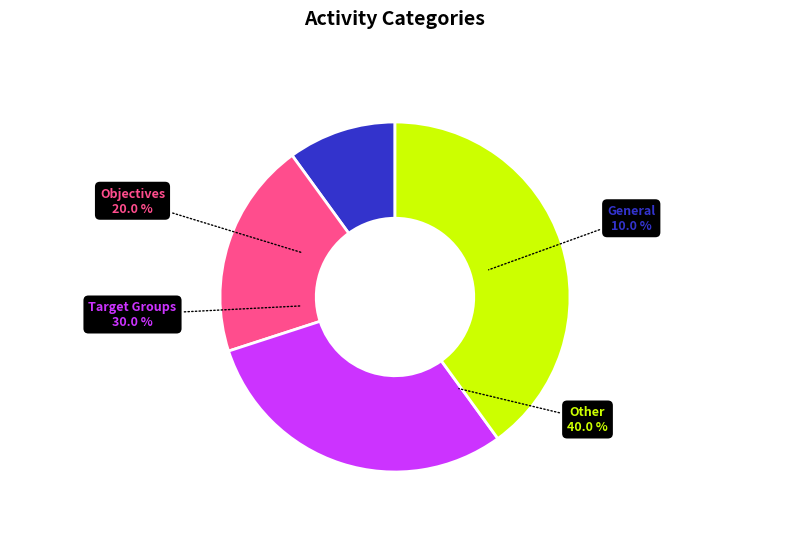

To the nearest percent, what percentage of the pie is Target Groups?

30%